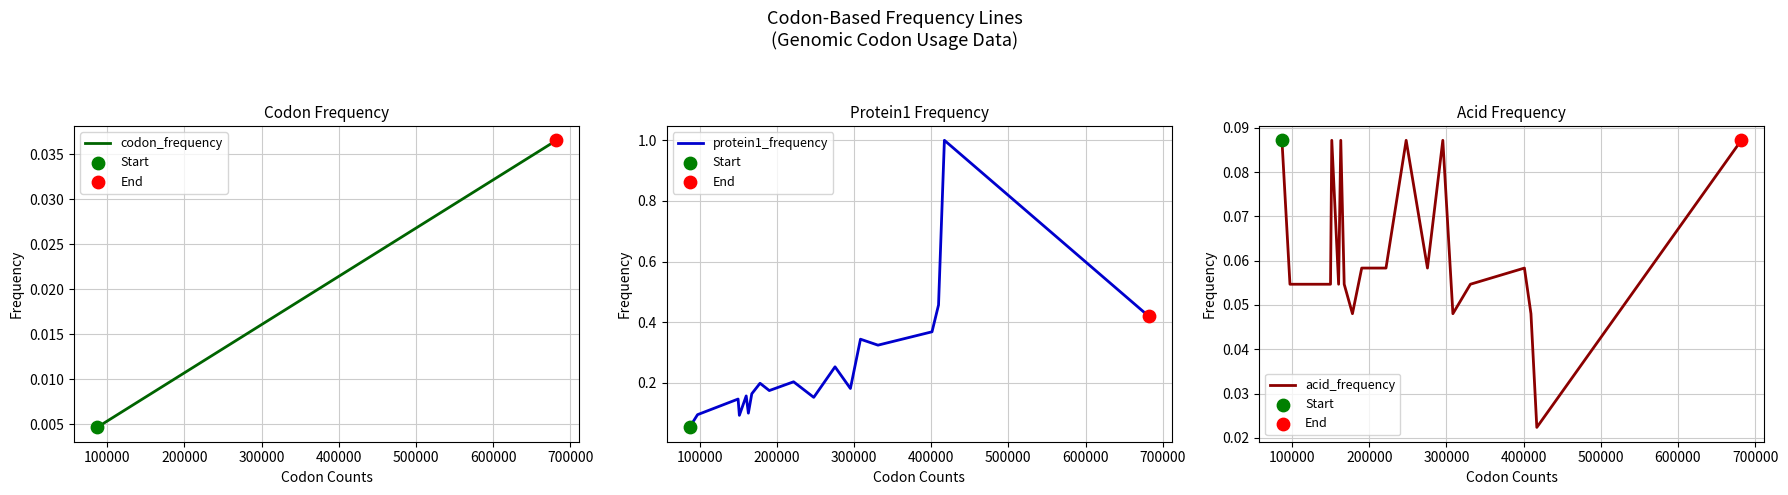

At how many categories does at least one series exceed 0?

20